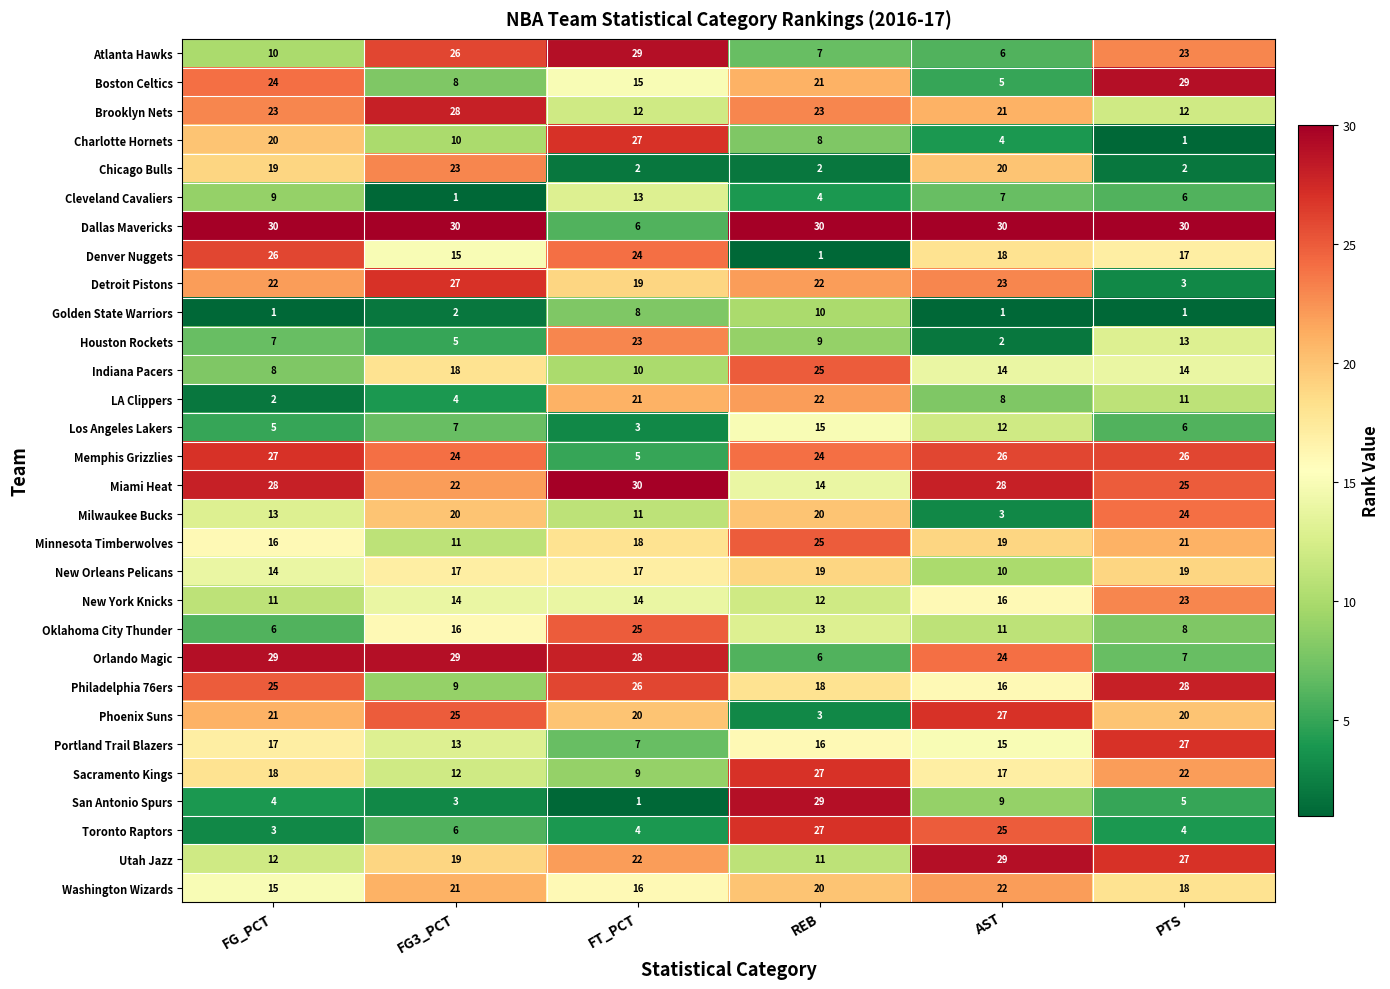

What is the maximum value shown in the chart?

30